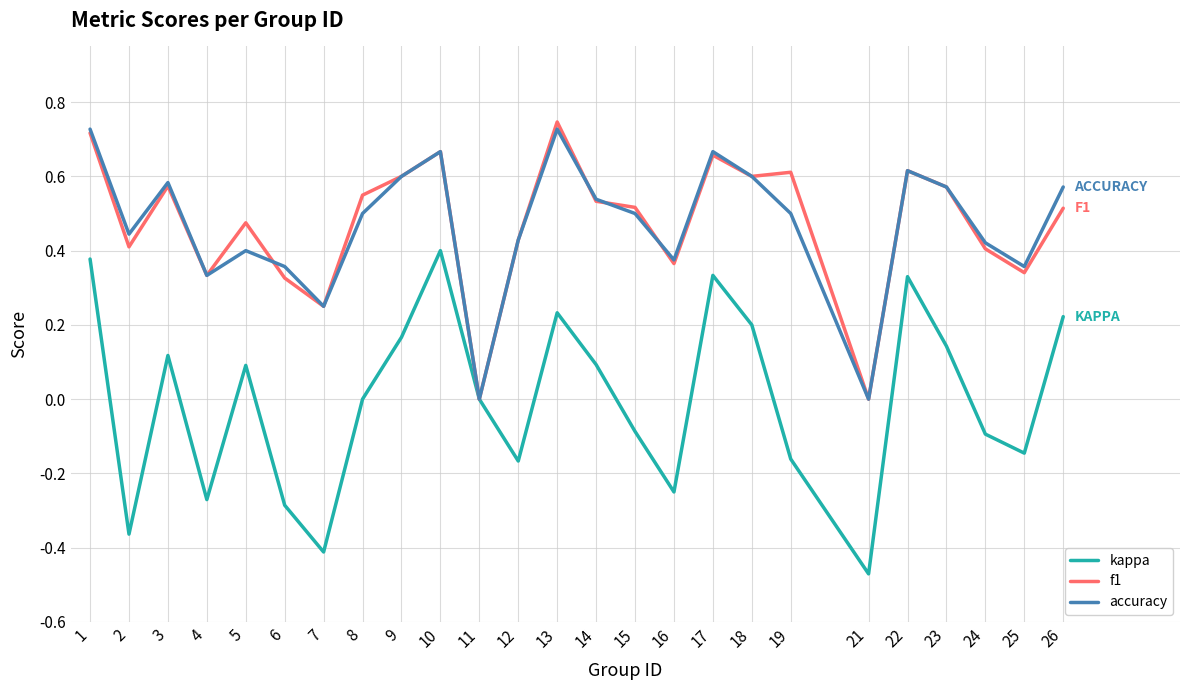

Does the chart have visible grid lines?

Yes